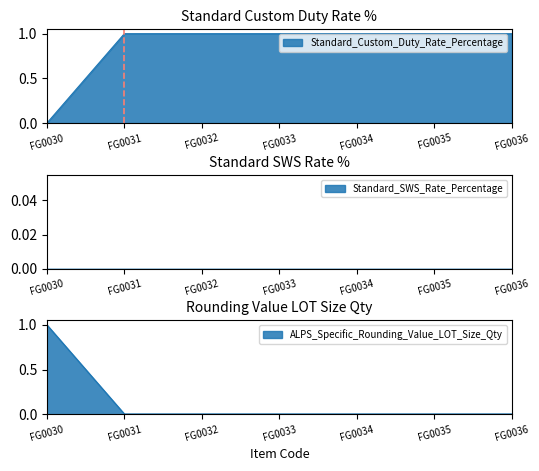

Between which two adjacent categories do Standard_Custom_Duty_Rate_Percentage and ALPS_Specific_Rounding_Value_LOT_Size_Qty first intersect?

FG0030 and FG0031